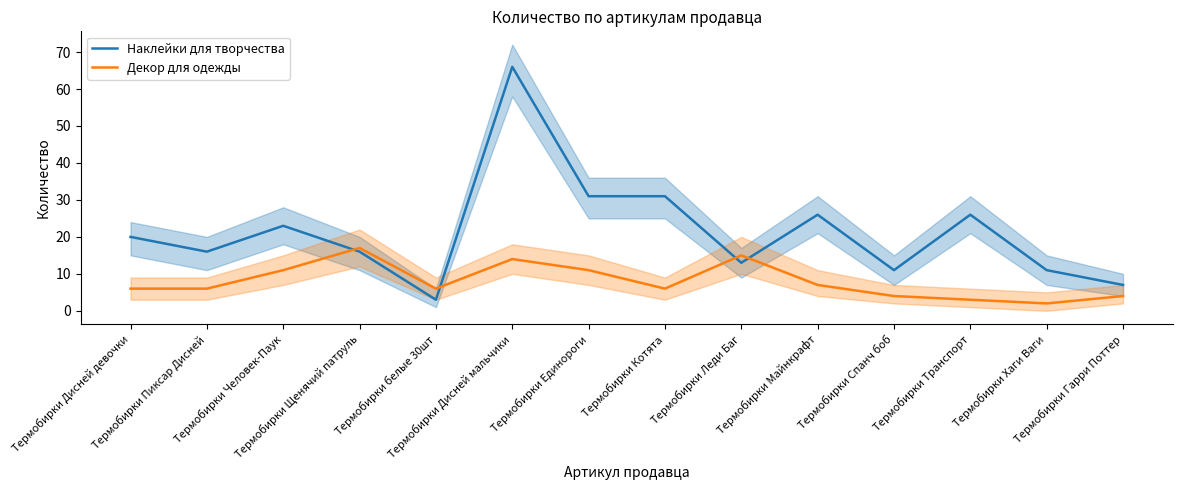

Count the number of categories in the chart.

14